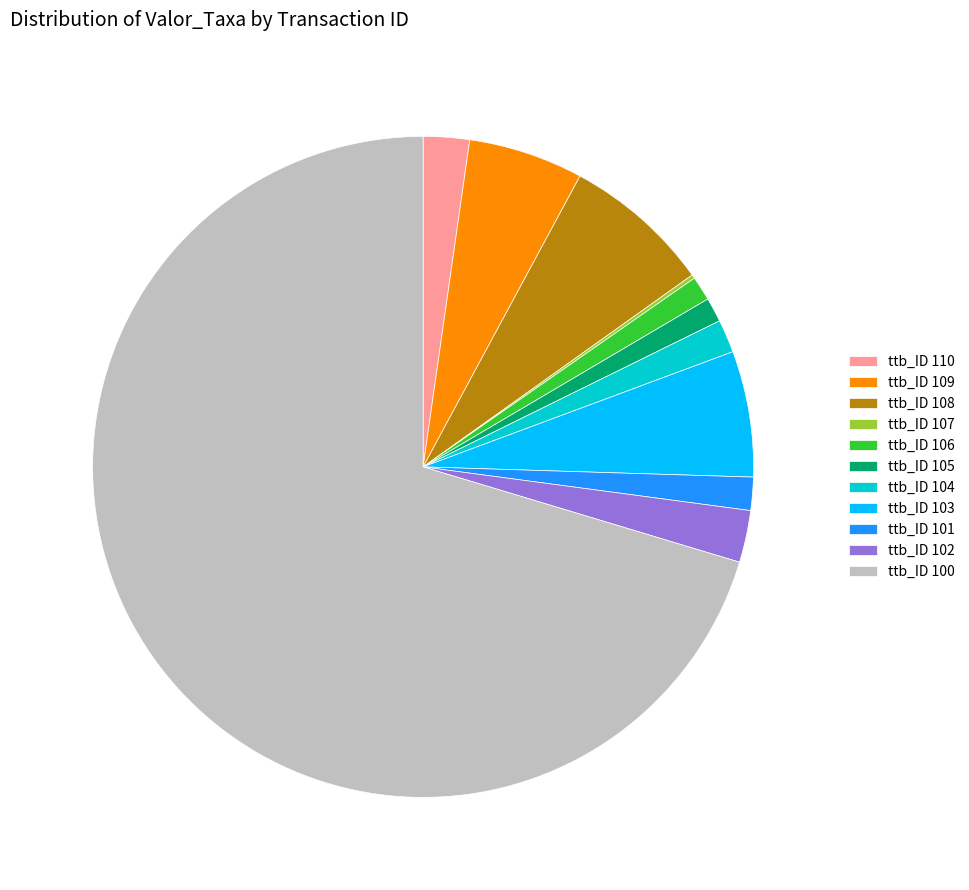

Is there any slice that represents more than half of the pie?

Yes